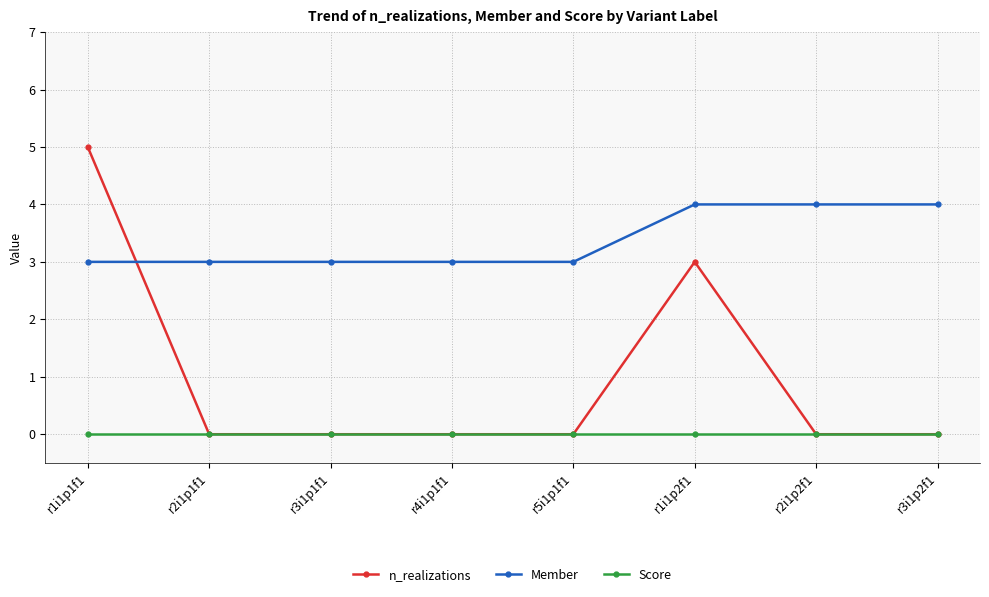

Reading left to right, extract all data points from this chart.

n_realizations: r1i1p1f1=5	r2i1p1f1=0	r3i1p1f1=0	r4i1p1f1=0	r5i1p1f1=0	r1i1p2f1=3	r2i1p2f1=0	r3i1p2f1=0
Member: r1i1p1f1=3	r2i1p1f1=3	r3i1p1f1=3	r4i1p1f1=3	r5i1p1f1=3	r1i1p2f1=4	r2i1p2f1=4	r3i1p2f1=4
Score: r1i1p1f1=0	r2i1p1f1=0	r3i1p1f1=0	r4i1p1f1=0	r5i1p1f1=0	r1i1p2f1=0	r2i1p2f1=0	r3i1p2f1=0